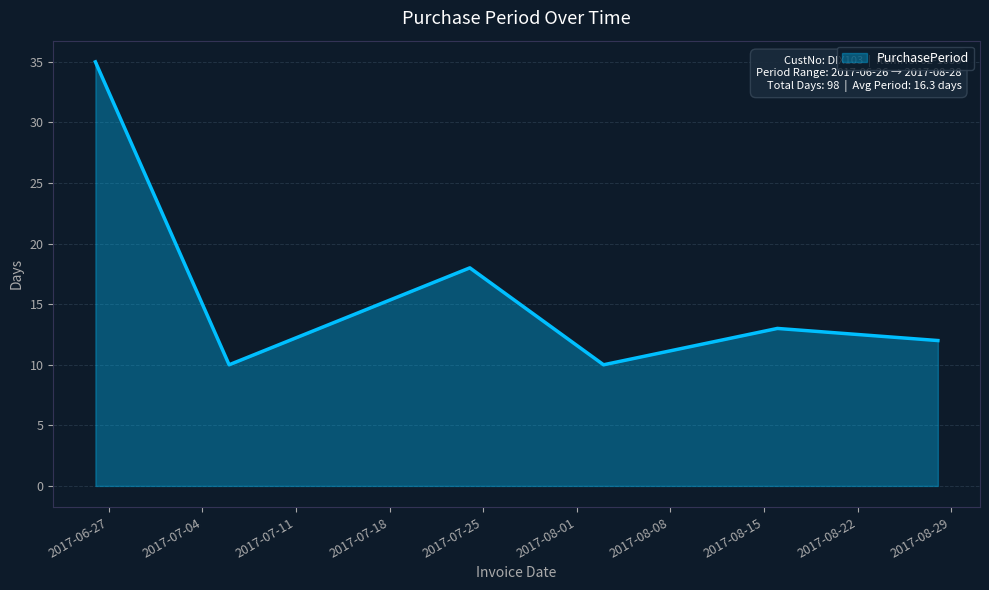

What is the difference between the second highest and second lowest values?

8